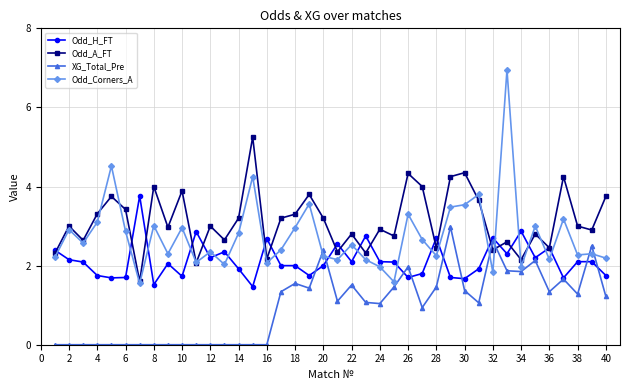

What is the value of the Odd_H_FT point at the 27th from the left?

1.8